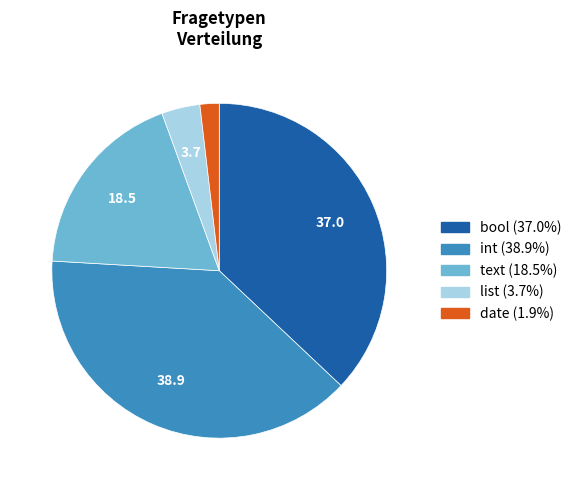

True or false: bool accounts for 32% of the total.

False